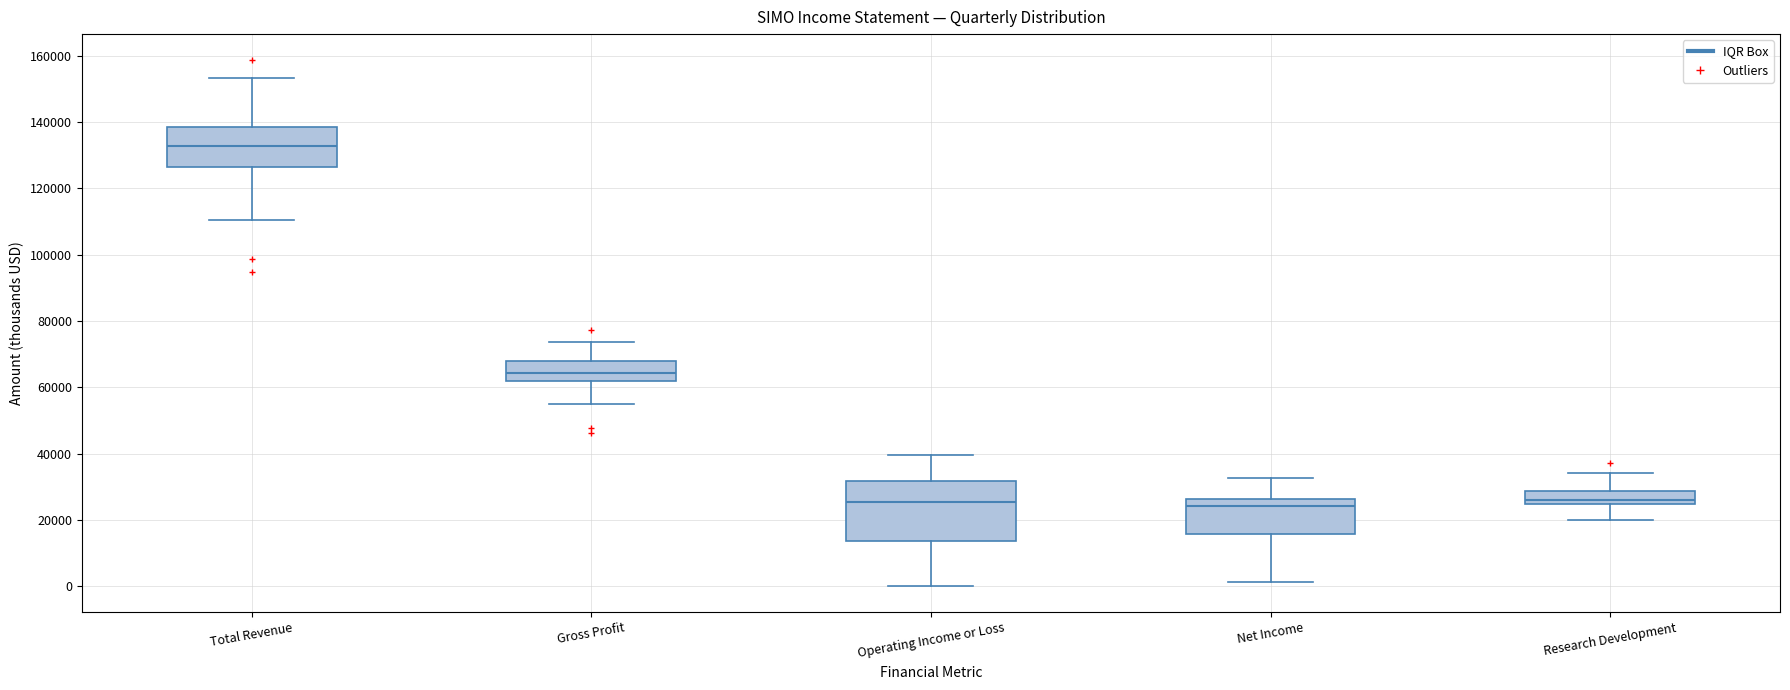

Comparing the boxes themselves (not the whiskers), which one is the tallest?

Operating Income or Loss